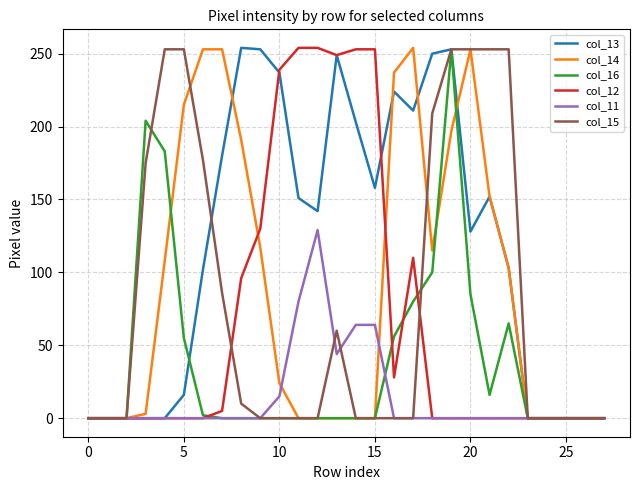

What is the greatest value displayed?

254